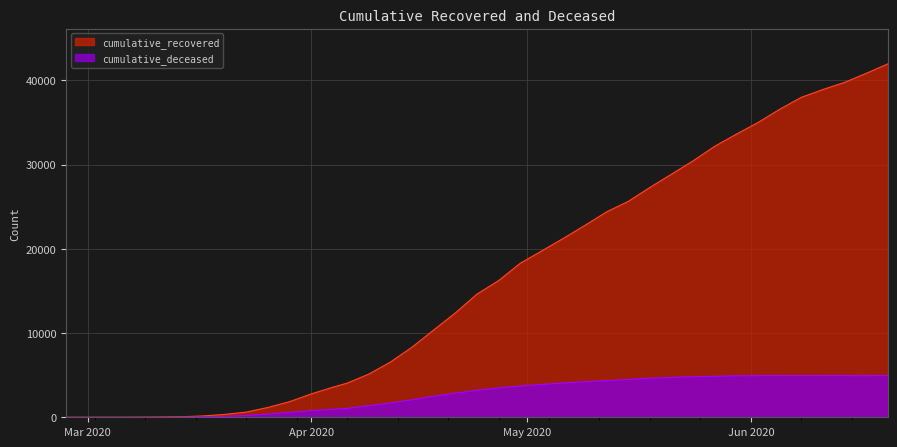

At which category is the sum across all series the highest?

2020-06-20